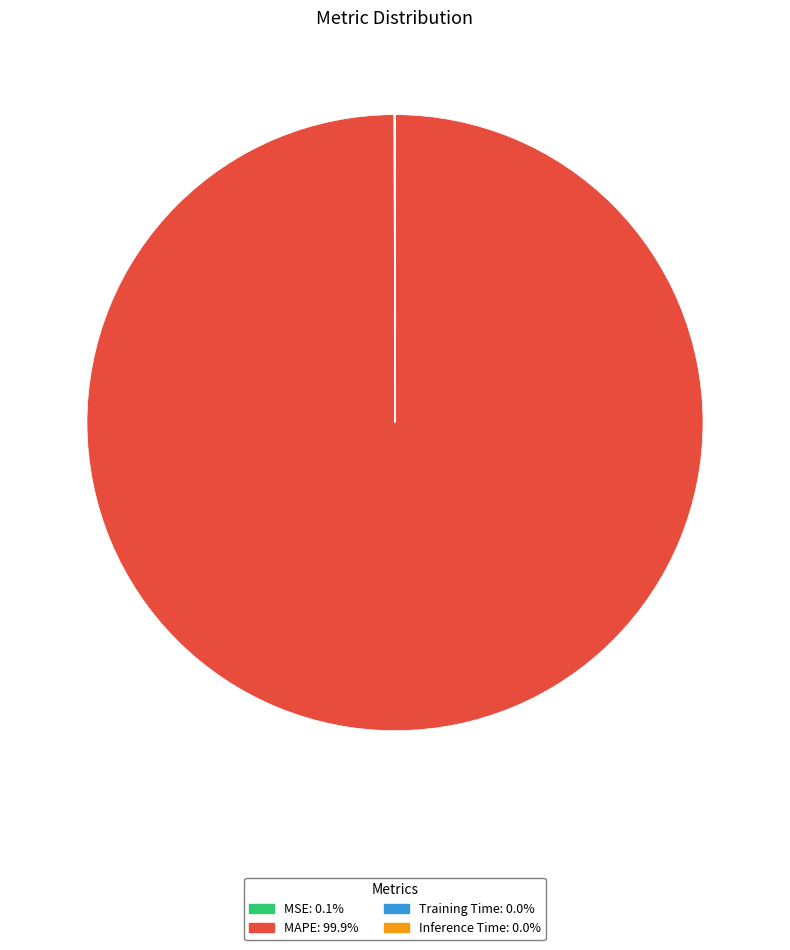

Which slice is the largest?

MAPE